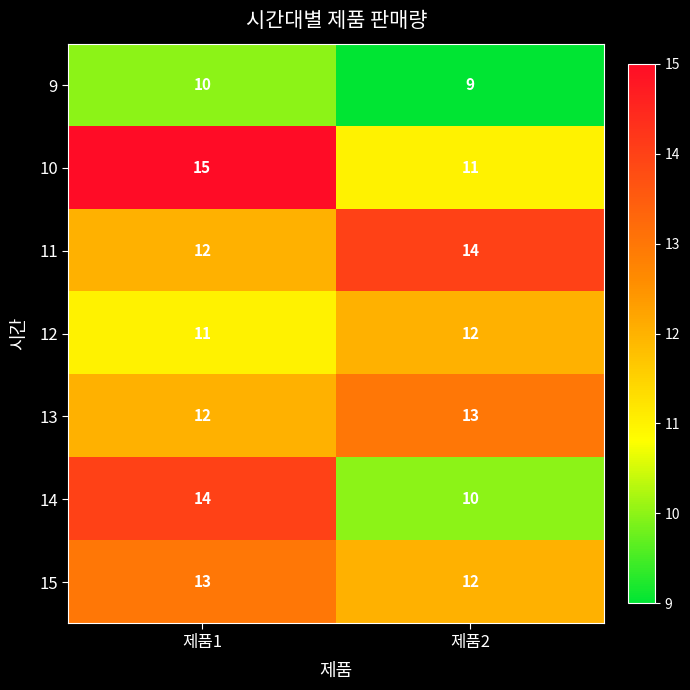

What is the total value across all series at 제품1?

87